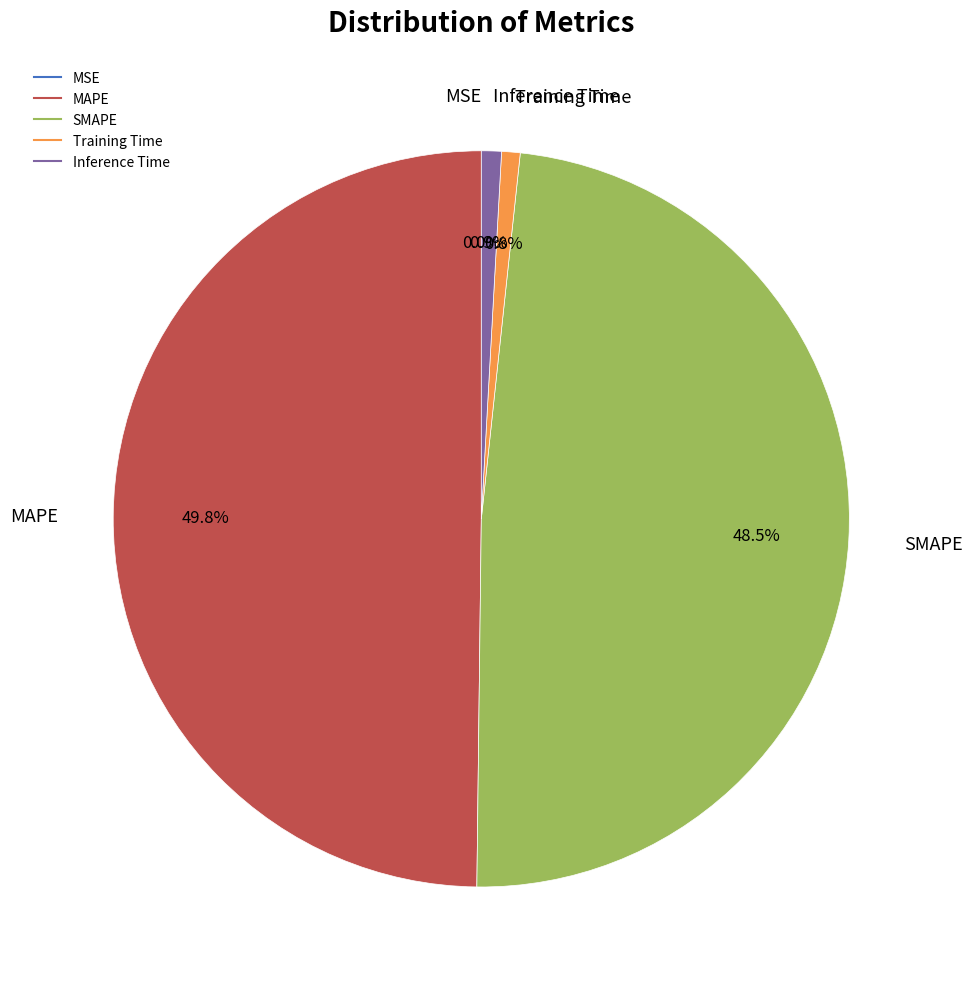

What is the largest slice in the pie chart?

MAPE